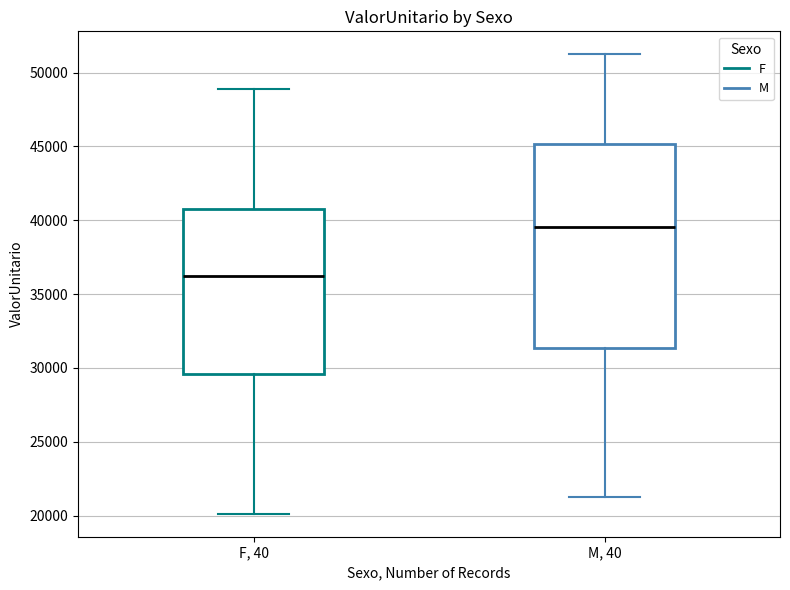

Reading left to right, transcribe this box plot: for each box, give where its median line is, the range the box spans, and where its two whiskers end, as read against the y-axis. The values are not printed on the chart, so give them approximately, as read against the axis.

F, 40: median 36000, box 29500 to 41000, whiskers 20000 to 49000
M, 40: median 39500, box 31500 to 45000, whiskers 21500 to 51000